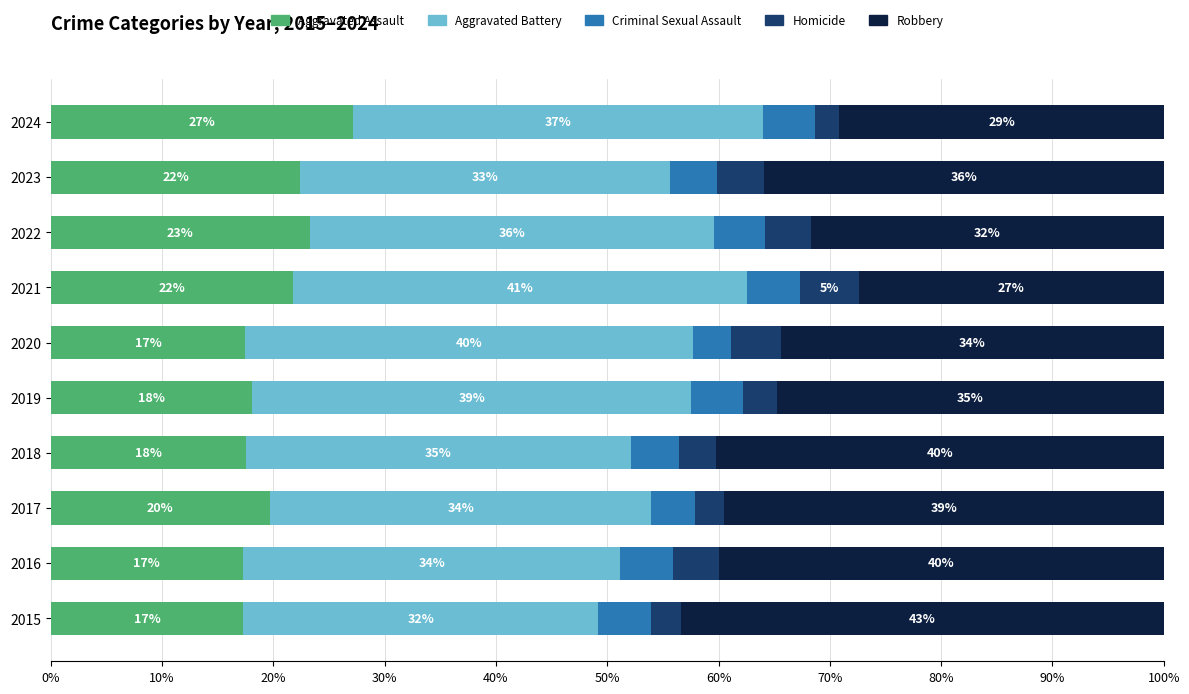

Which series has the widest spread of values?

Robbery